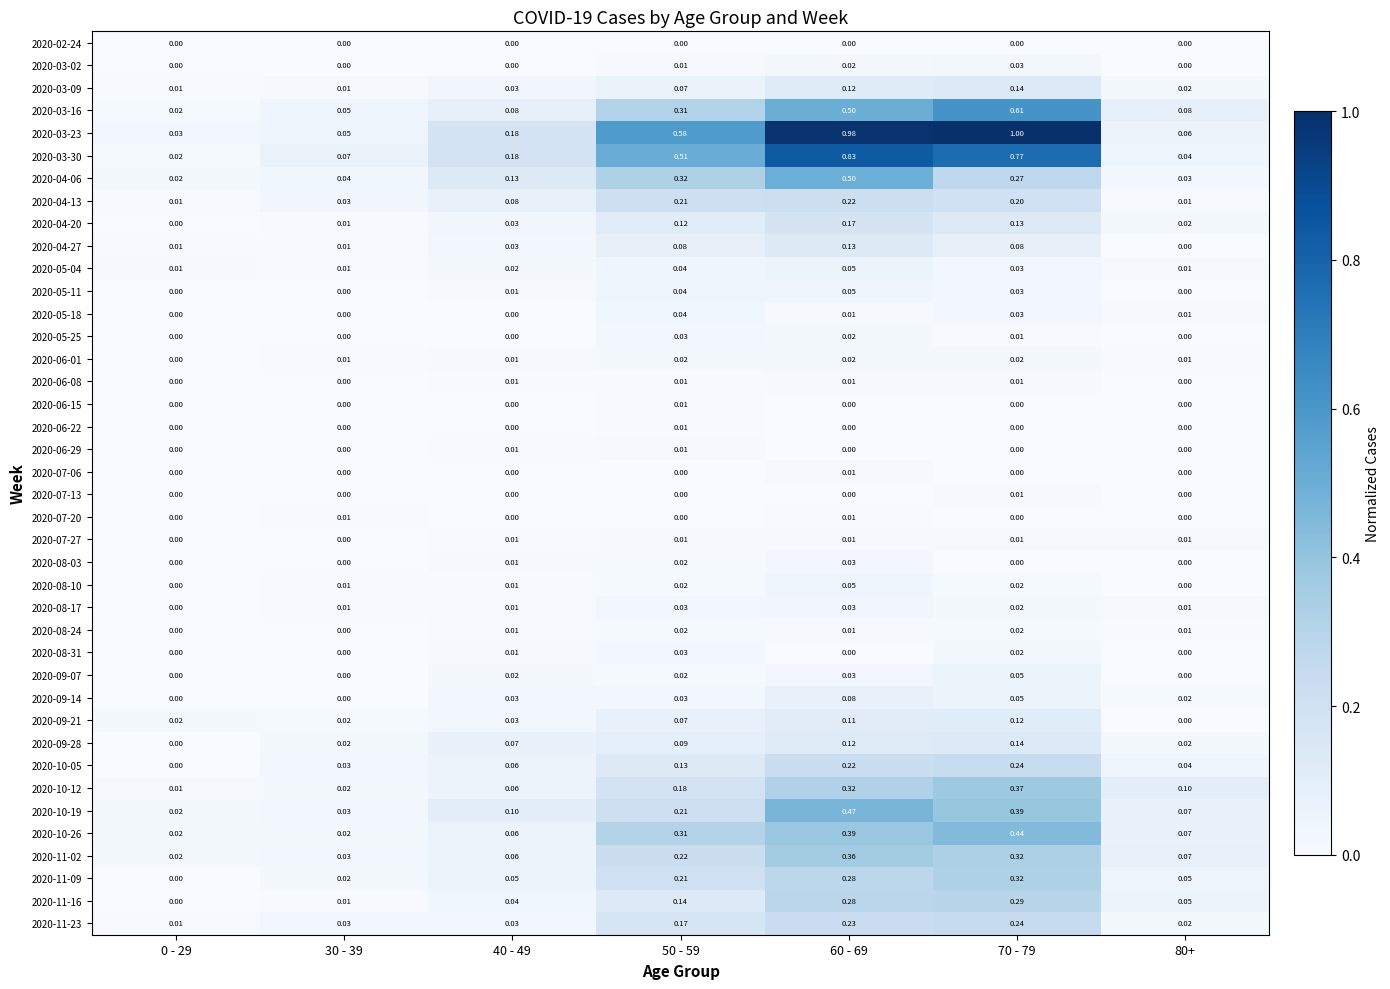

Is the value of 2020-08-31 at 60 - 69 greater than the value of 2020-03-09 at 70 - 79?

No